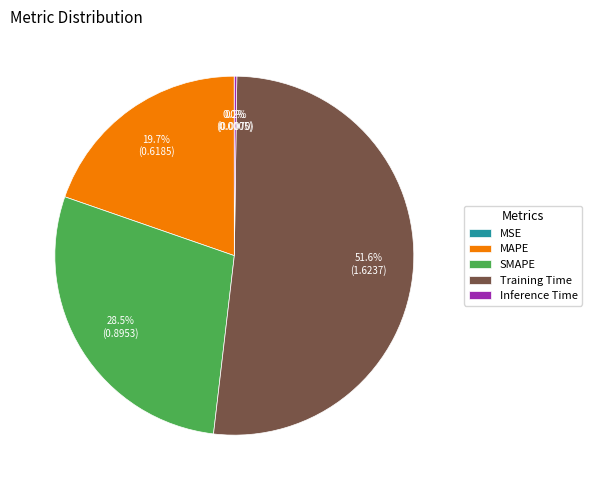

How much of the chart is everything except Training Time?

48.4%